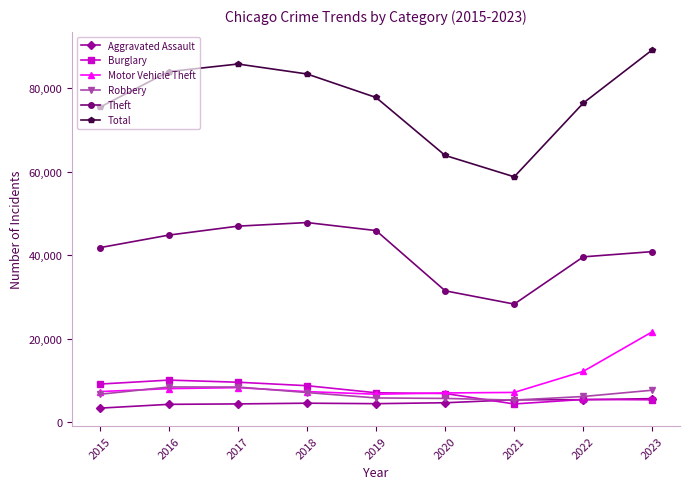

The value of Aggravated Assault at 2018 is 4520. True or false?

True